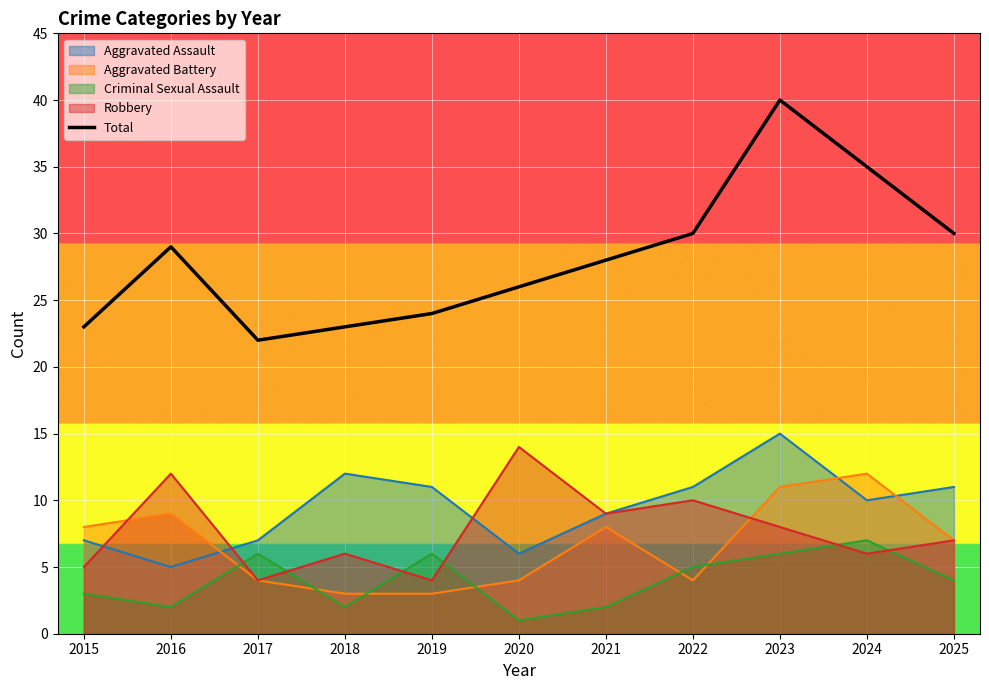

Reading left to right, transcribe all the data shown in this chart.

2015=23	2016=29	2017=22	2018=23	2019=24	2020=26	2021=28	2022=30	2023=40	2024=35	2025=30